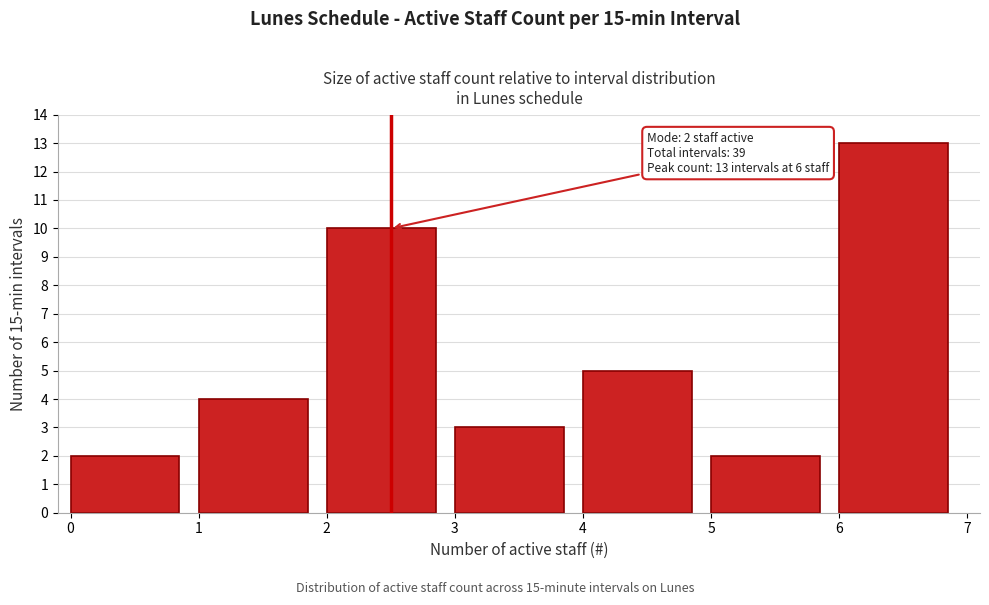

Over which range of the x-axis is the bar tallest?

6 to 7